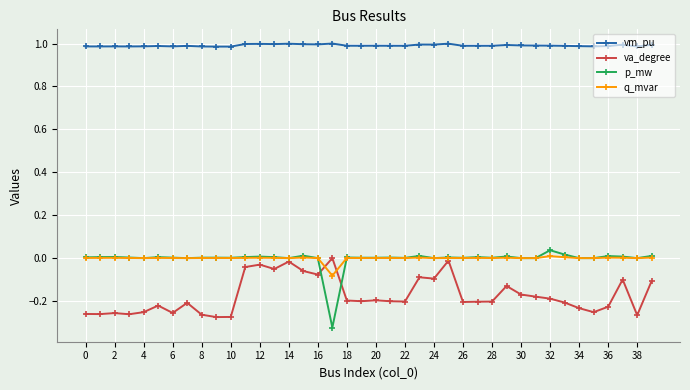

True or false: va_degree has more than 2 interior local peaks.

True